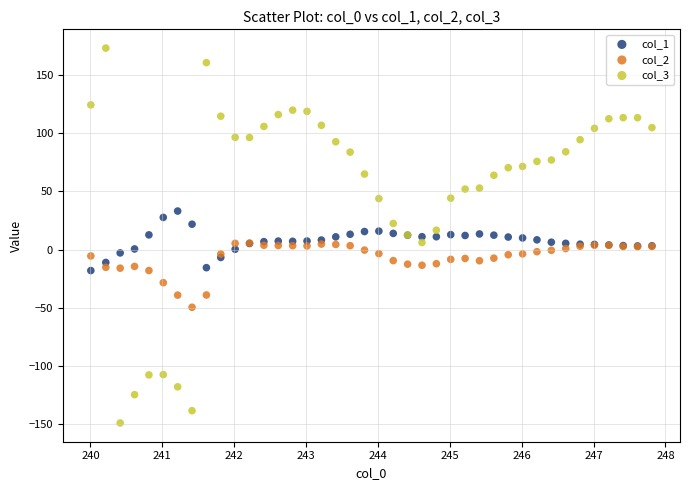

Which series reaches the minimum Y coordinate?

col_3